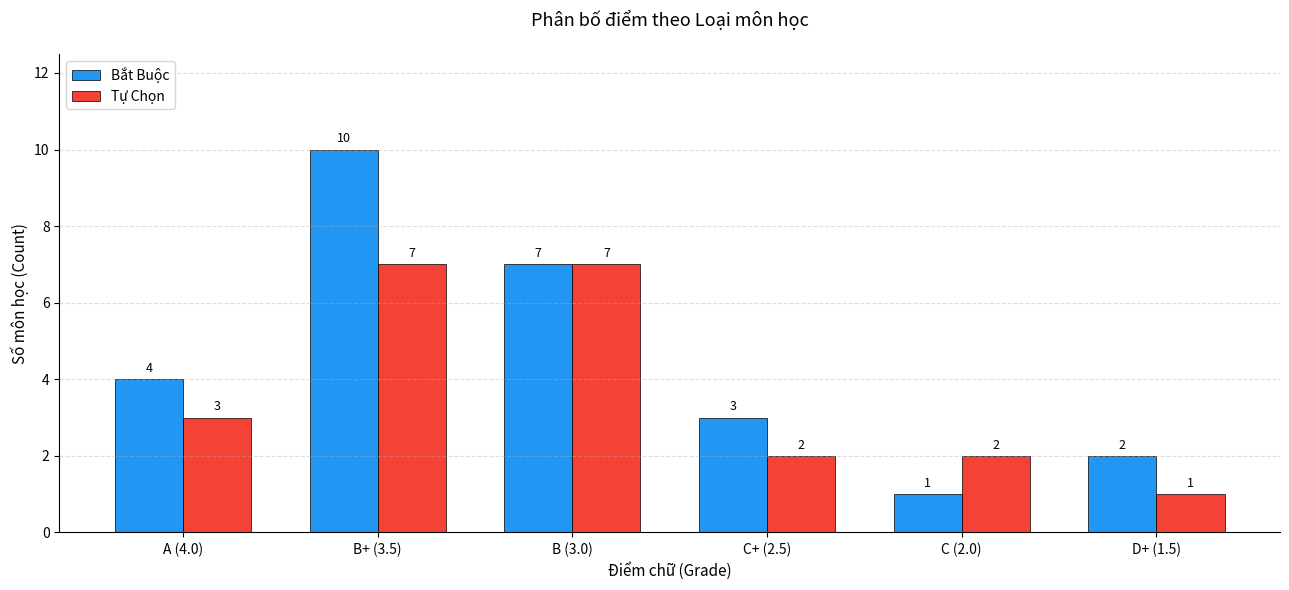

What is the difference between the Tự Chọn values at B (3.0) and A (4.0)?

4